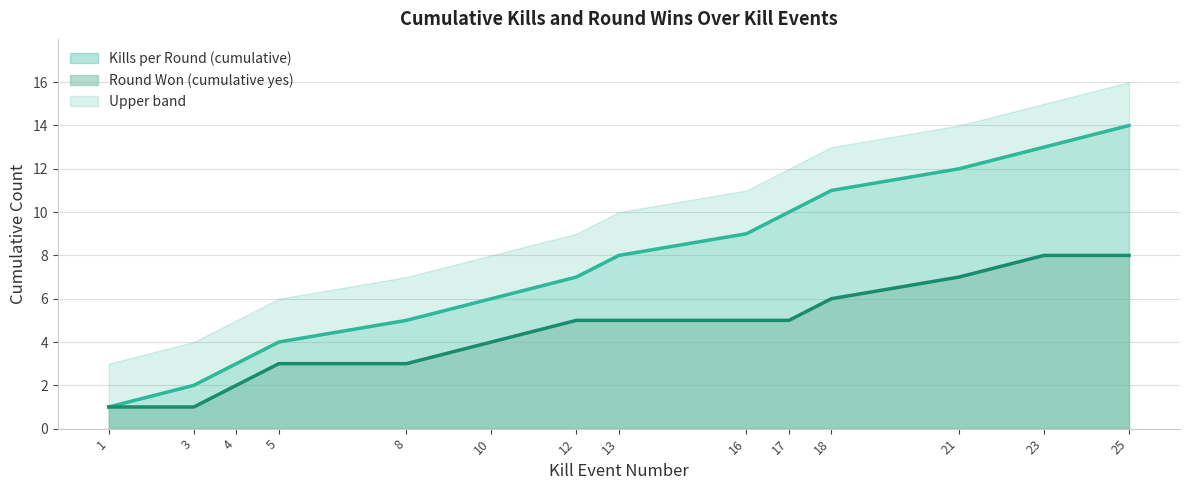

The value of Round Won (cumulative yes) at 8 is 2. True or false?

False